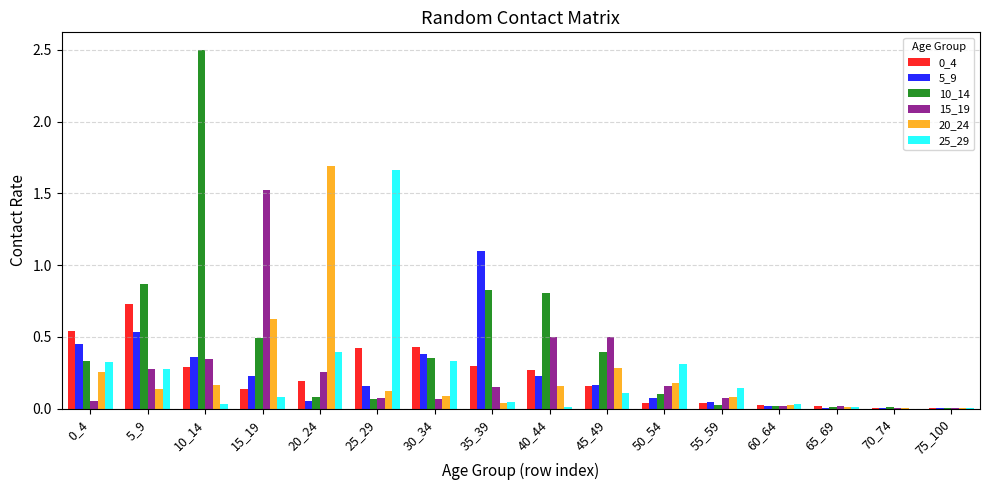

What is the total value across all series at 35_39?

2.5